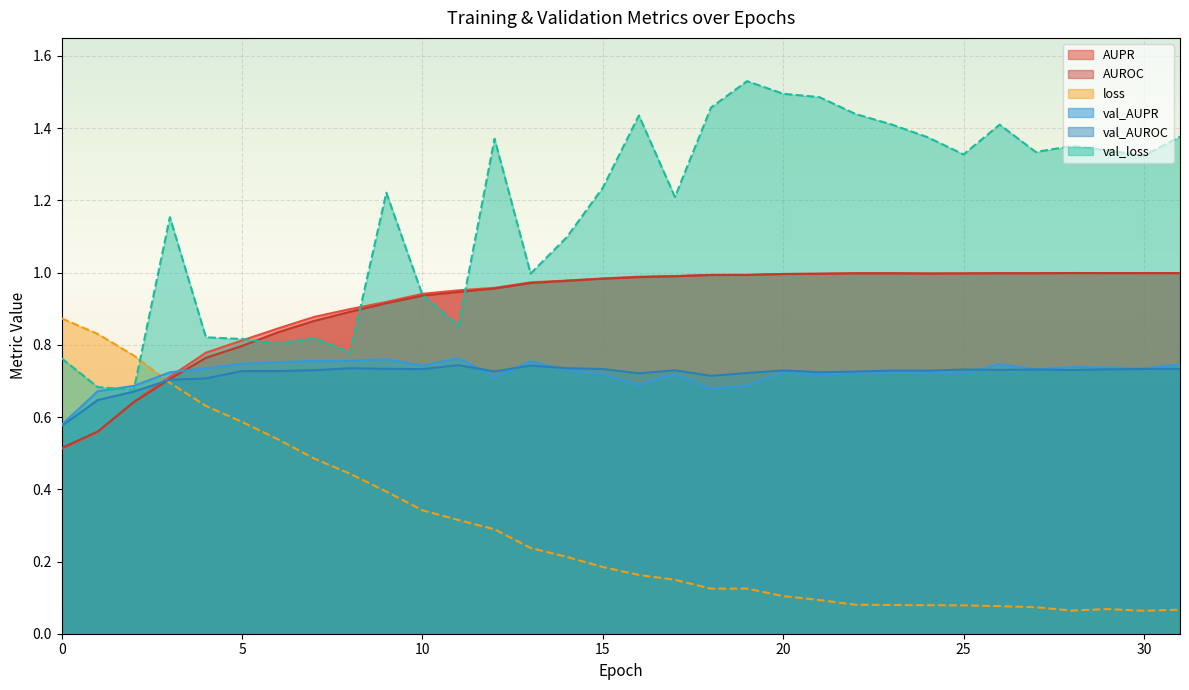

Where do AUROC and val_loss first cross each other?

5 and 6